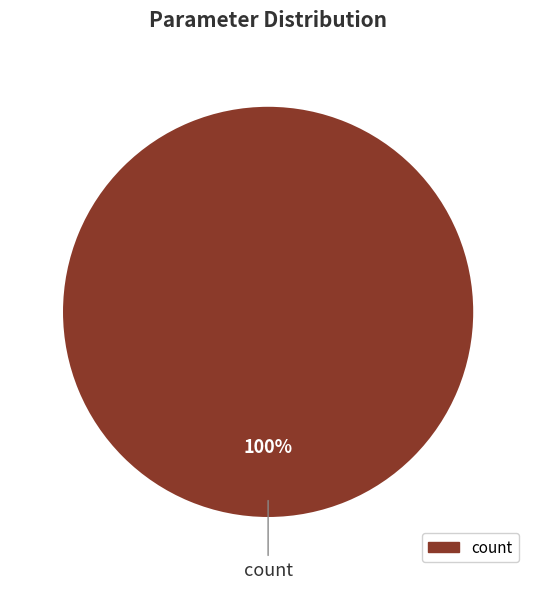

Is it true that count is 100% of the pie?

True